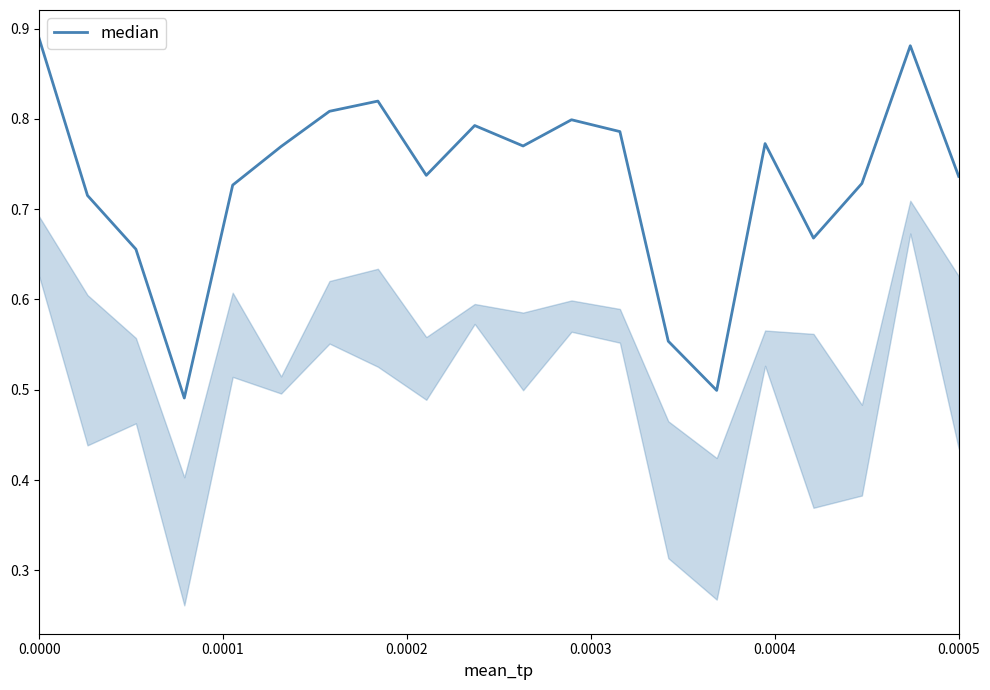

What is the difference between the maximum and minimum values?

0.4